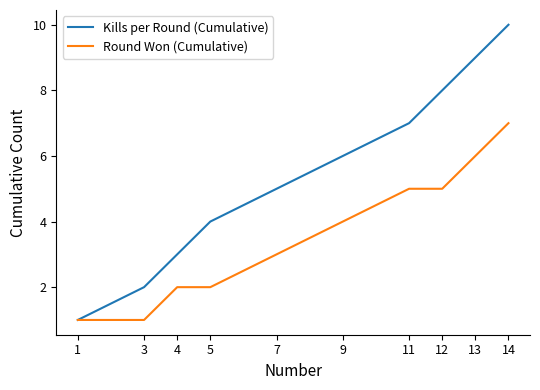

How many lines are shown in the chart?

2